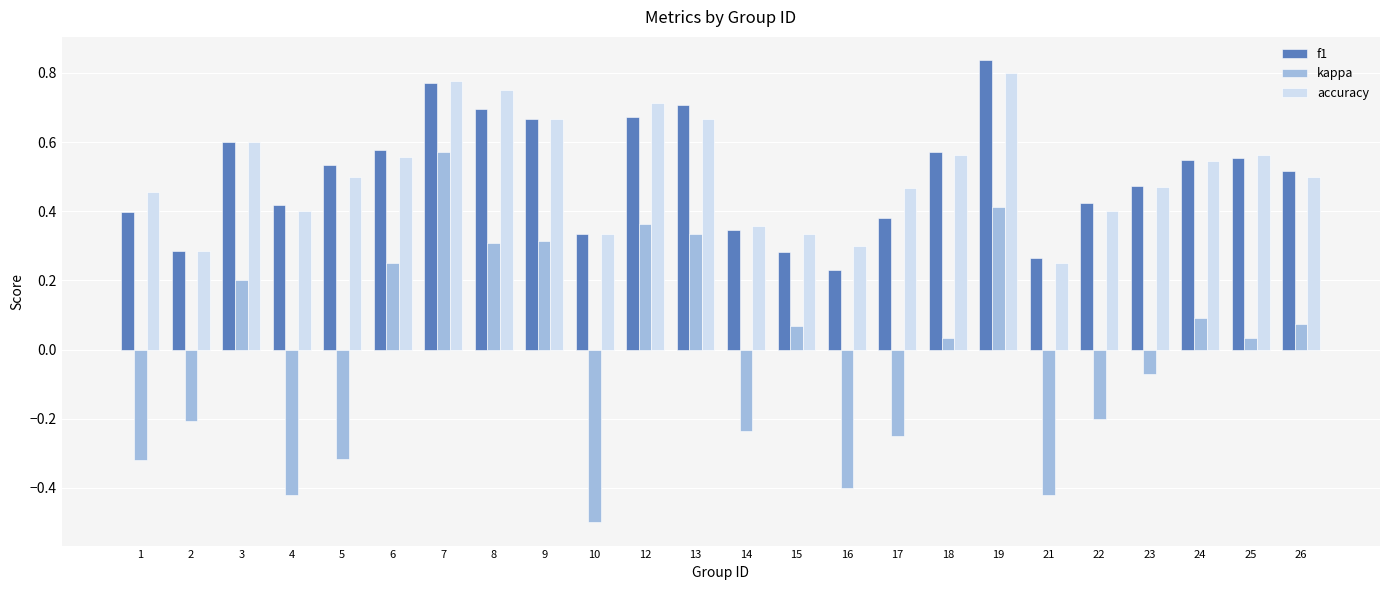

At 4, list the series in order from smallest to largest.

kappa, accuracy, f1